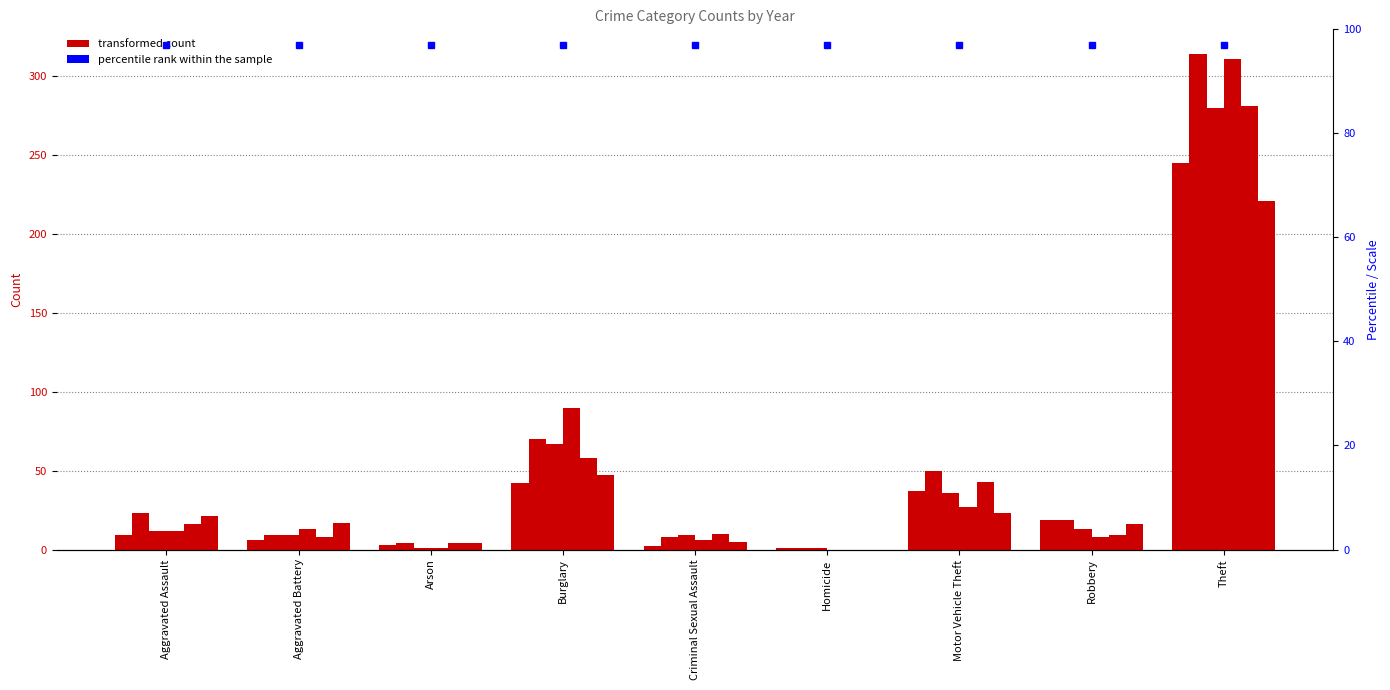

Does the chart contain any negative values?

No